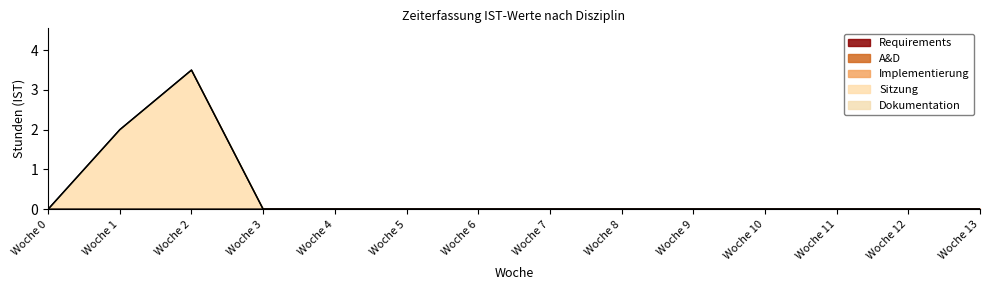

What is the difference between the second highest and minimum values in the Sitzung series?

2.0